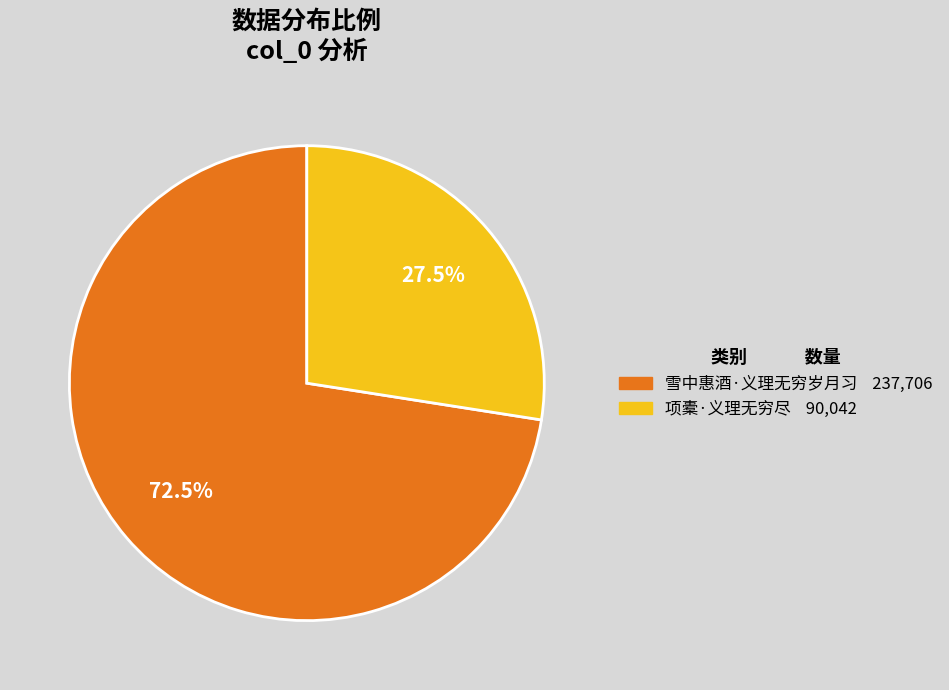

Between 雪中惠酒·义理无穷岁月习 and 项橐·义理无穷尽, which is larger?

雪中惠酒·义理无穷岁月习